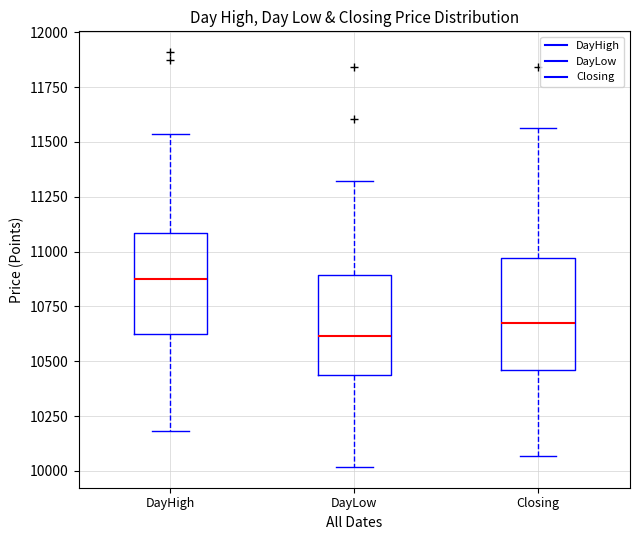

Where is the upper edge of the box for DayHigh on the y-axis? The values are not printed on the chart, so give them approximately, as read against the axis.

11100